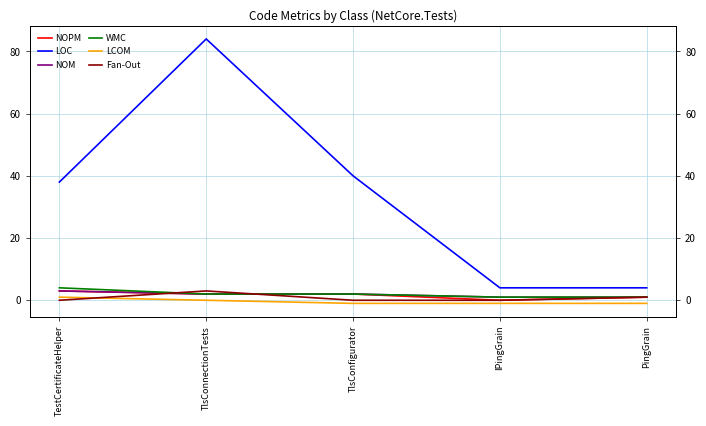

Which series has the largest total across all categories?

LOC